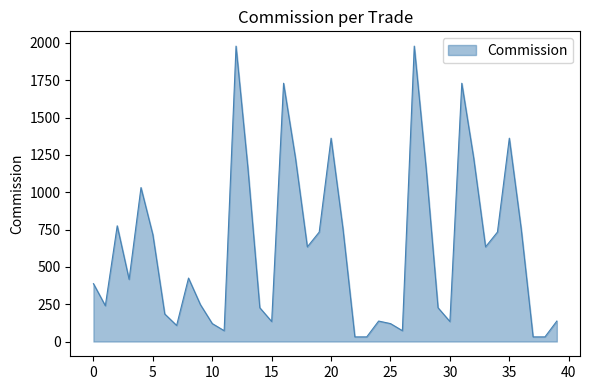

How many lines are shown in the chart?

1